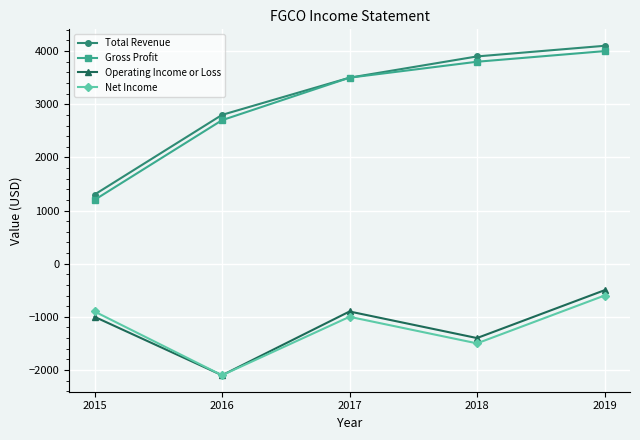

What is the sum of all Total Revenue values?

15600